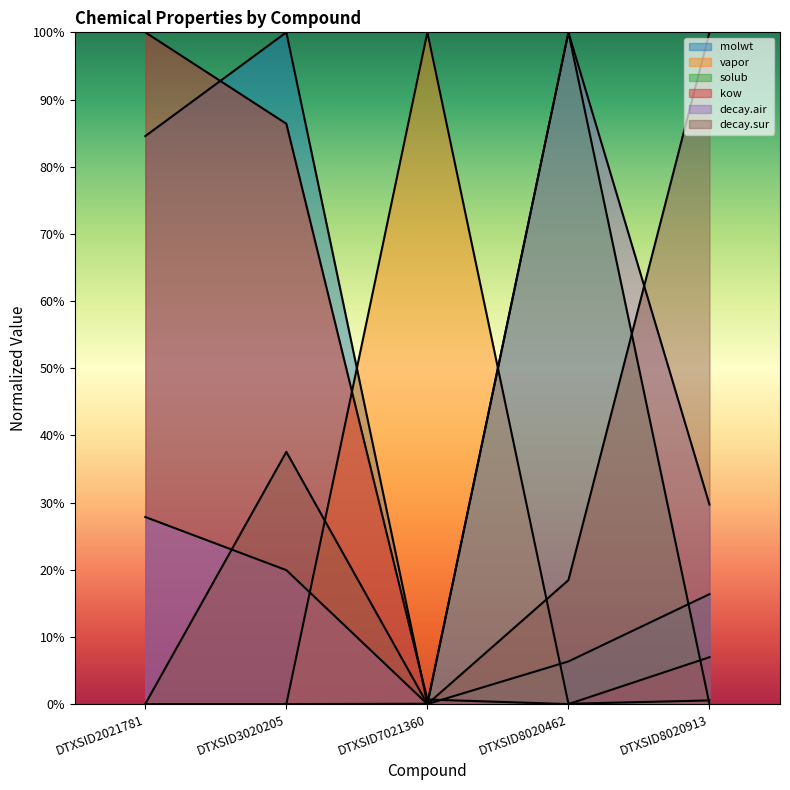

Between DTXSID7021360 and DTXSID8020462, which series saw the biggest shift?

decay.air